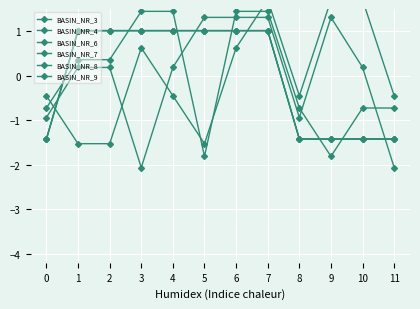

Reading left to right, transcribe all the data shown in this chart.

BASIN_NR_3: 0=-0.4	1=-1.5	2=-1.5	3=0.6	4=-0.4	5=-1.5	6=0.6	7=1.7	8=-0.4	9=1.7	10=1.7	11=-0.4
BASIN_NR_4: 0=-0.9	1=0.2	2=0.2	3=-2.1	4=0.2	5=1.3	6=1.3	7=1.3	8=-0.9	9=1.3	10=0.2	11=-2.1
BASIN_NR_6: 0=-0.7	1=0.4	2=0.4	3=1.4	4=1.4	5=-1.8	6=1.4	7=1.4	8=-0.7	9=-1.8	10=-0.7	11=-0.7
BASIN_NR_7: 0=-1.4	1=1.0	2=1.0	3=1.0	4=1.0	5=1.0	6=1.0	7=1.0	8=-1.4	9=-1.4	10=-1.4	11=-1.4
BASIN_NR_8: 0=-1.4	1=1.0	2=1.0	3=1.0	4=1.0	5=1.0	6=1.0	7=1.0	8=-1.4	9=-1.4	10=-1.4	11=-1.4
BASIN_NR_9: 0=-1.4	1=1.0	2=1.0	3=1.0	4=1.0	5=1.0	6=1.0	7=1.0	8=-1.4	9=-1.4	10=-1.4	11=-1.4